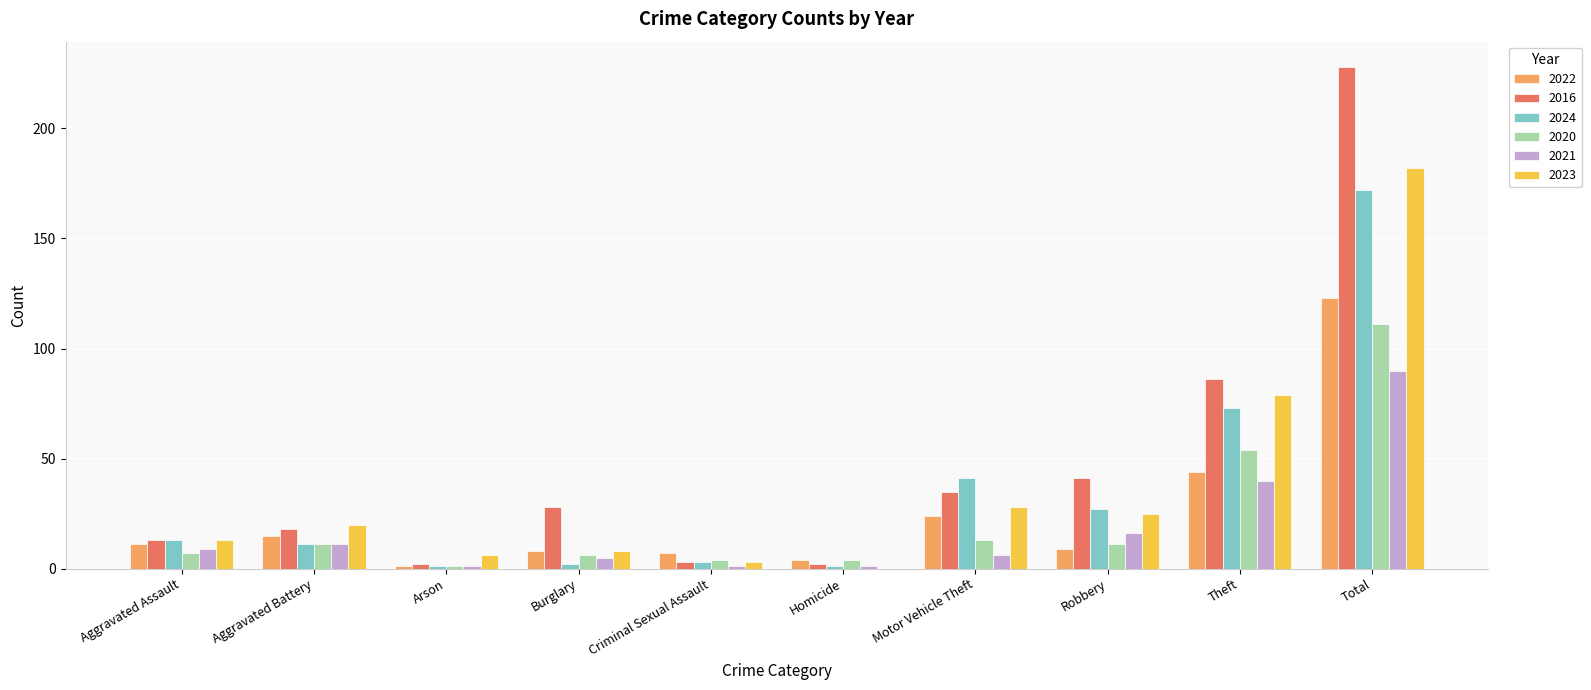

Count the number of categories in the chart.

10